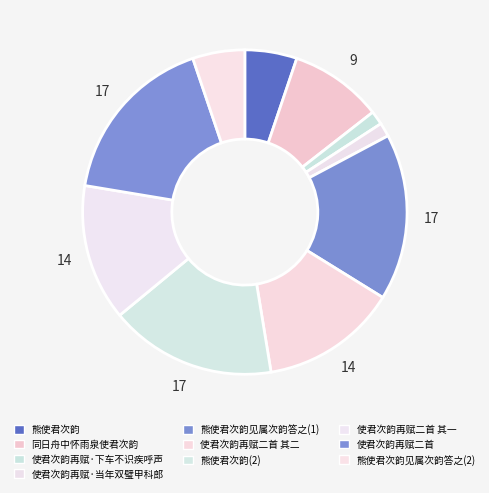

To the nearest percent, what is the difference between the 使君次韵再赋·当年双璧甲科郎 and 熊使君次韵 slice percentages?

4%